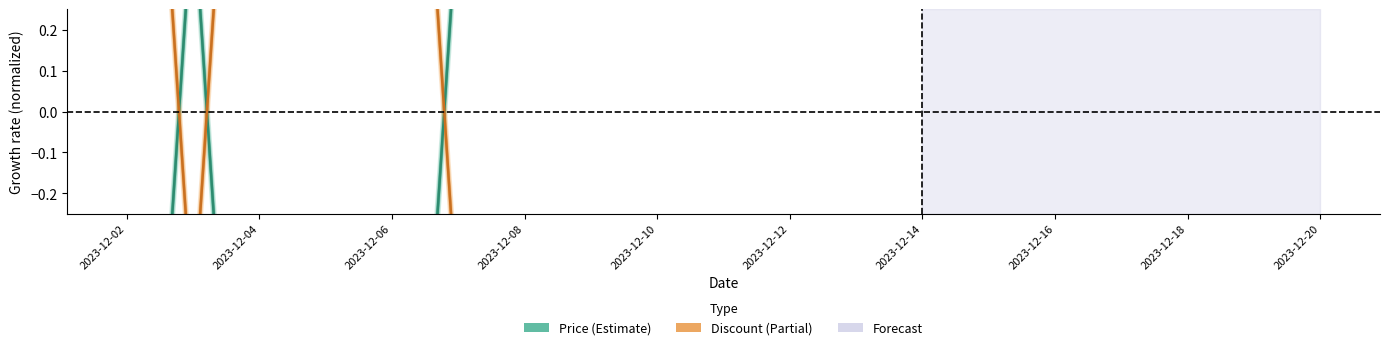

What is the lowest value of the Discount series?

-0.5